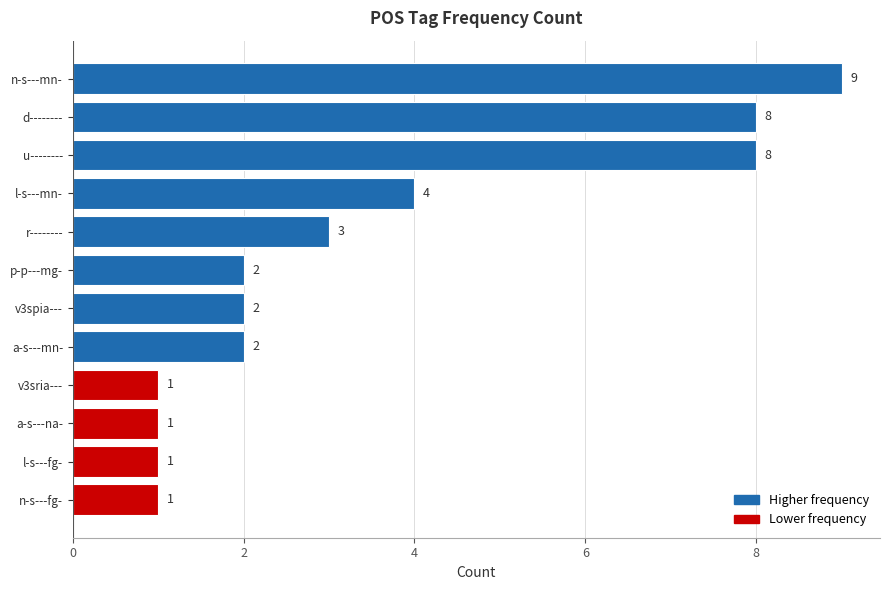

The value at a-s---mn- is 1. True or false?

False